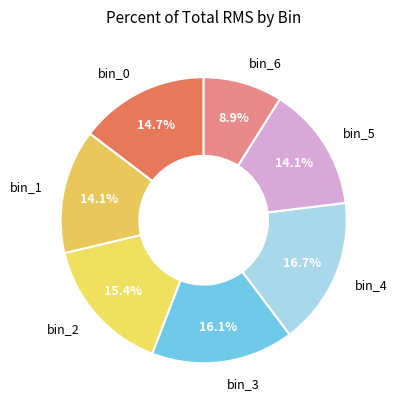

Is there a majority slice in this chart?

No